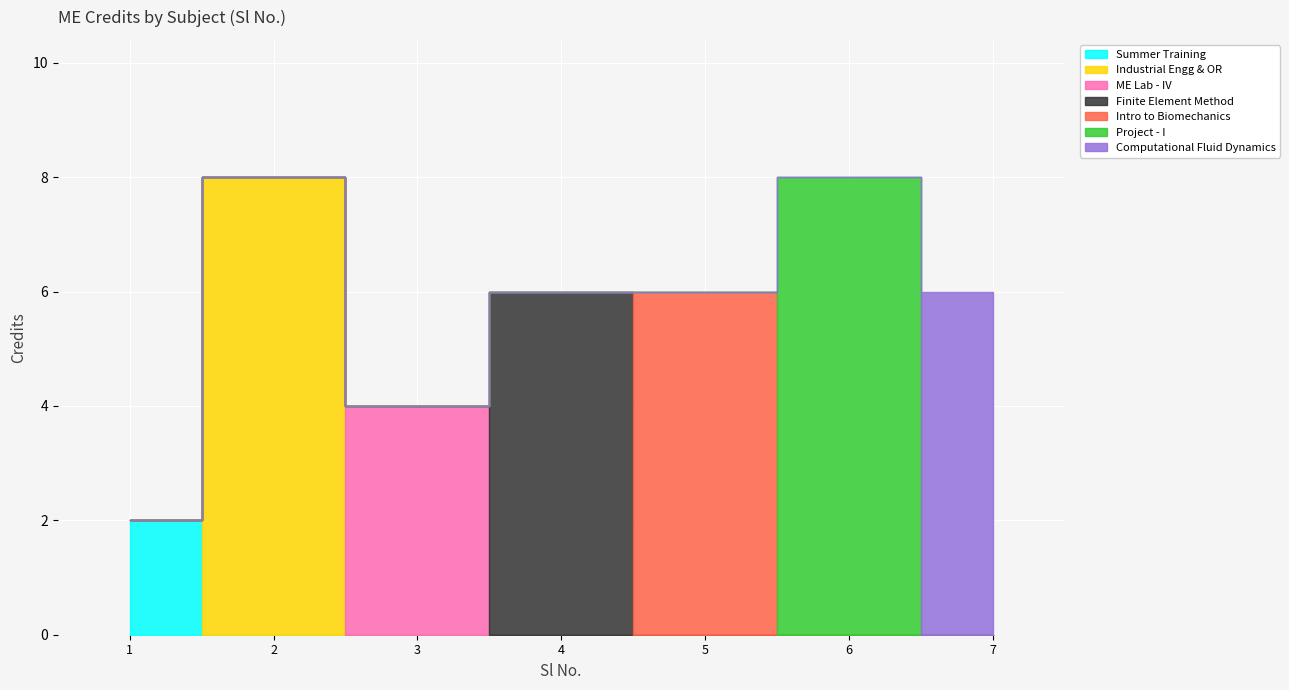

What is the change in value from 1 to 2?

+6